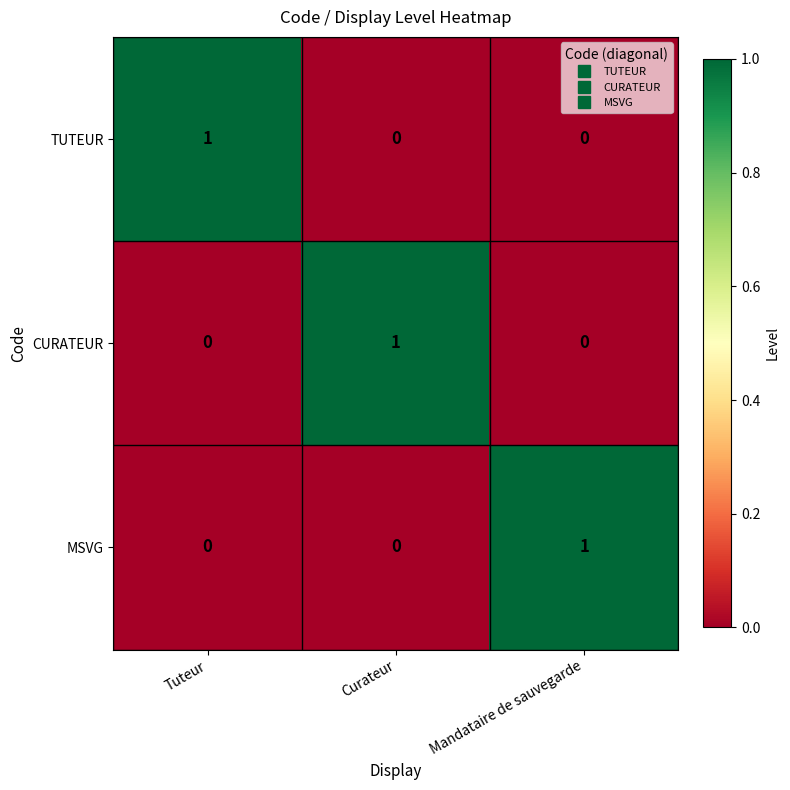

Count the TUTEUR values in the range 0 to 1.

3